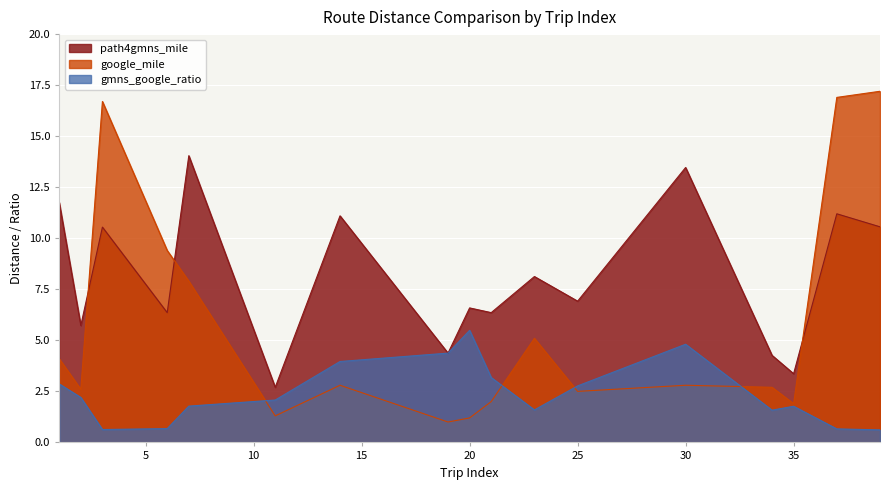

Does the chart display data point markers on the line(s)?

No